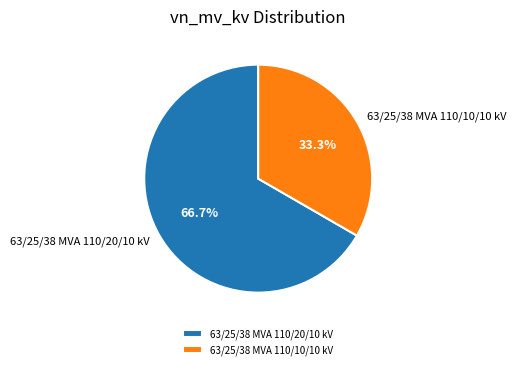

What percentage do 63/25/38 MVA 110/10/10 kV and 63/25/38 MVA 110/20/10 kV together represent?

100.0%